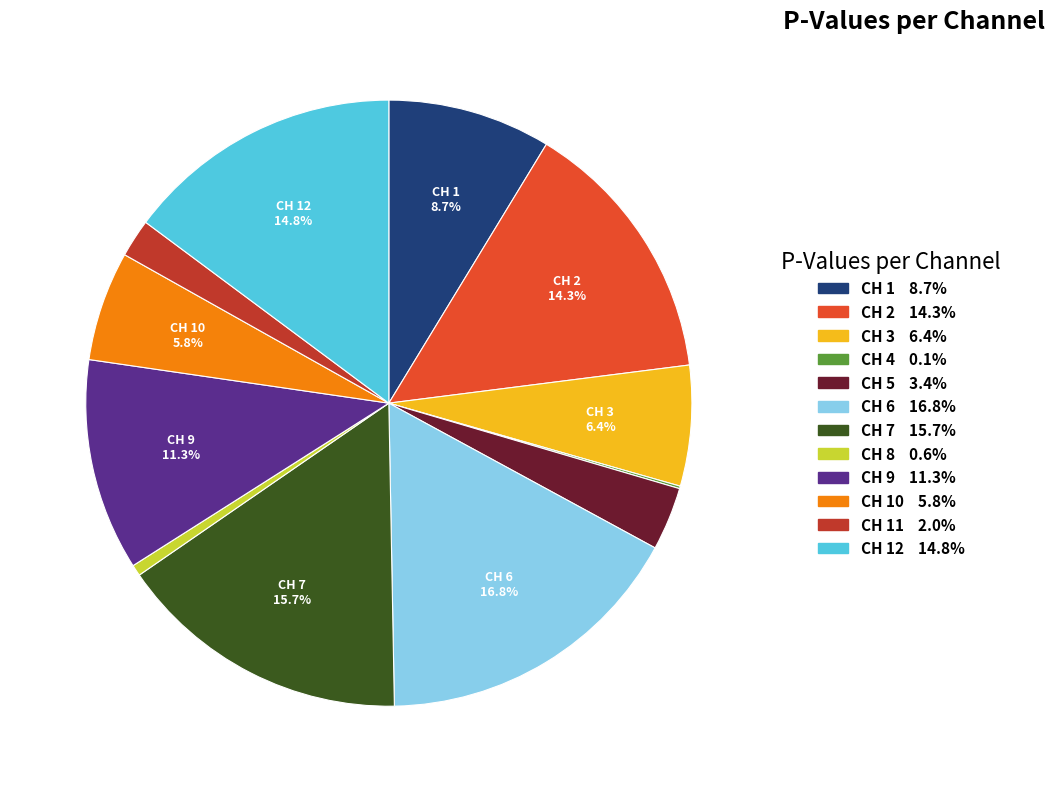

Is there any slice that represents more than half of the pie?

No